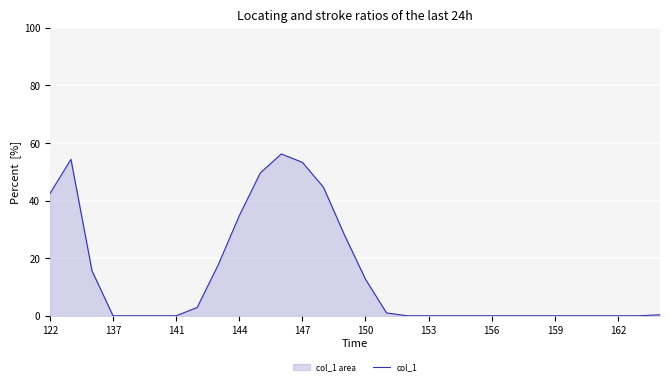

Is it true that the value at 23 is 0.0?

True